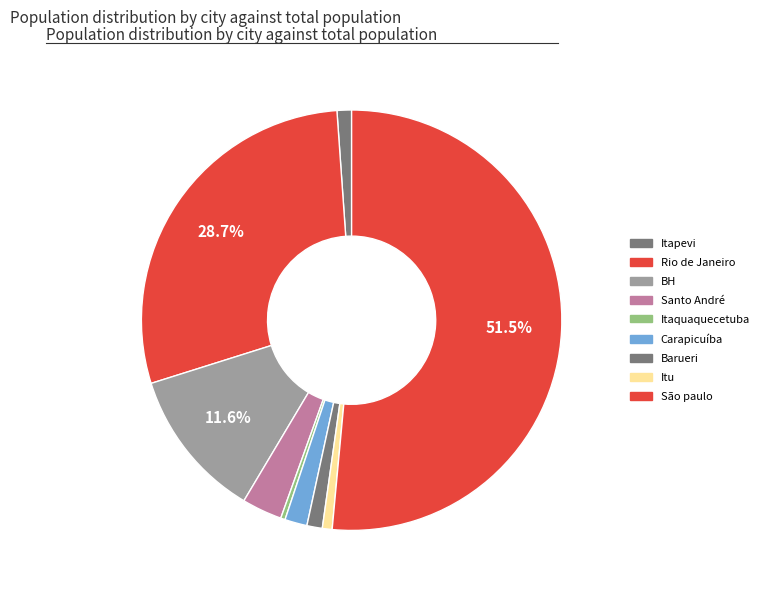

Count the number of slices in the pie.

9